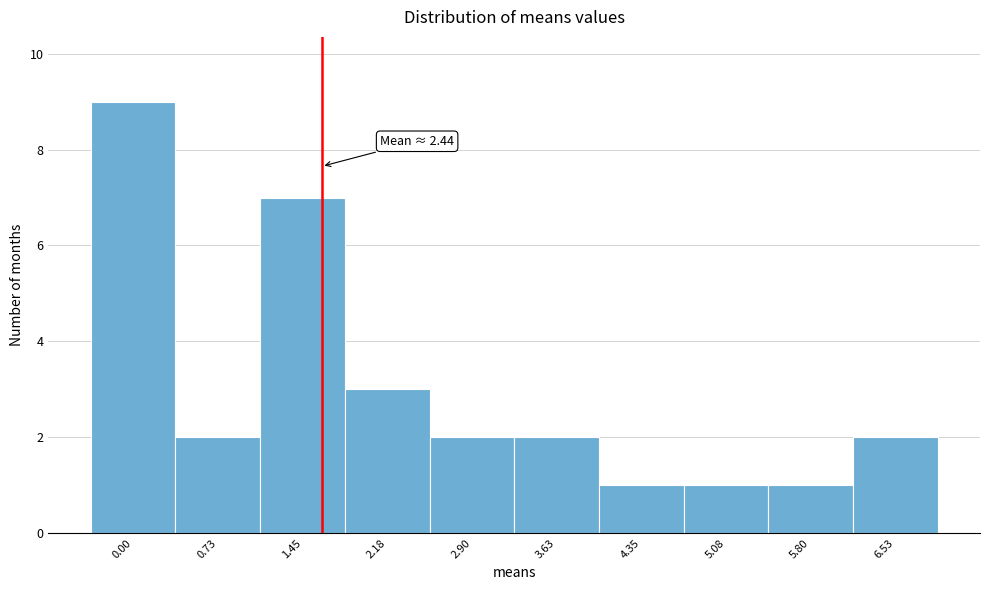

Reading left to right, transcribe all the data shown in this chart.

0.00=9	0.73=2	1.45=7	2.18=3	2.90=2	3.63=2	4.35=1	5.08=1	5.80=1	6.53=2